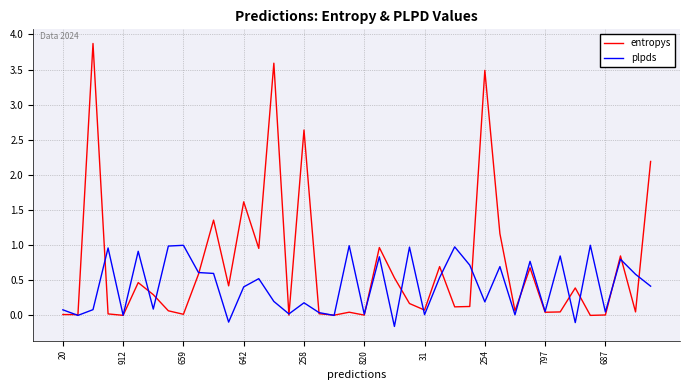

Rank the series by their average value, from highest to lowest.

entropys, plpds